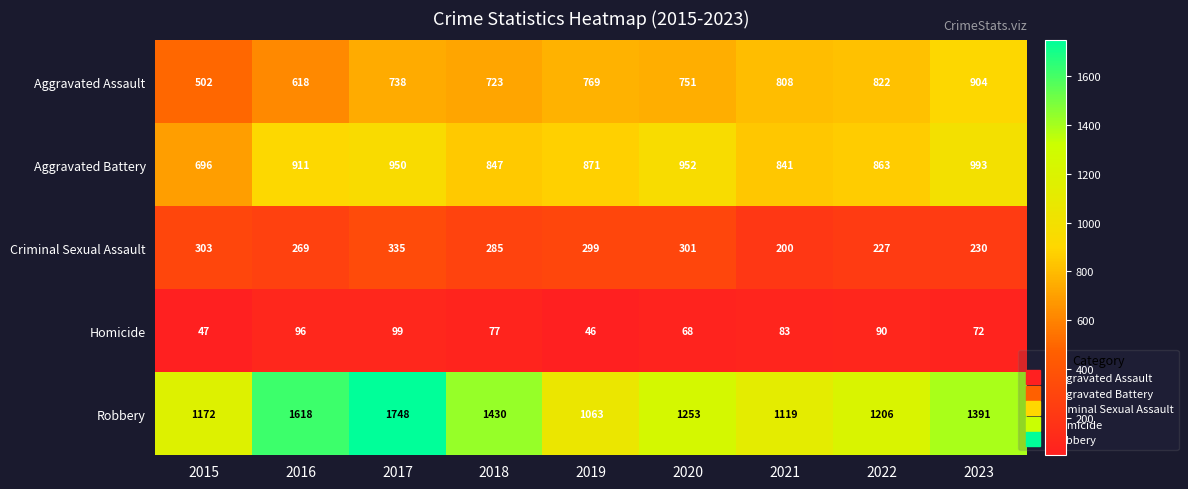

At which label is Criminal Sexual Assault closest to 267?

2016